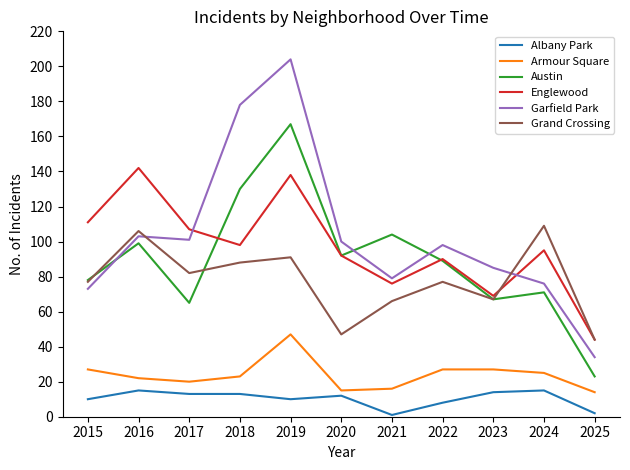

Is the value of Albany Park at 2016 greater than the value of Englewood at 2017?

No